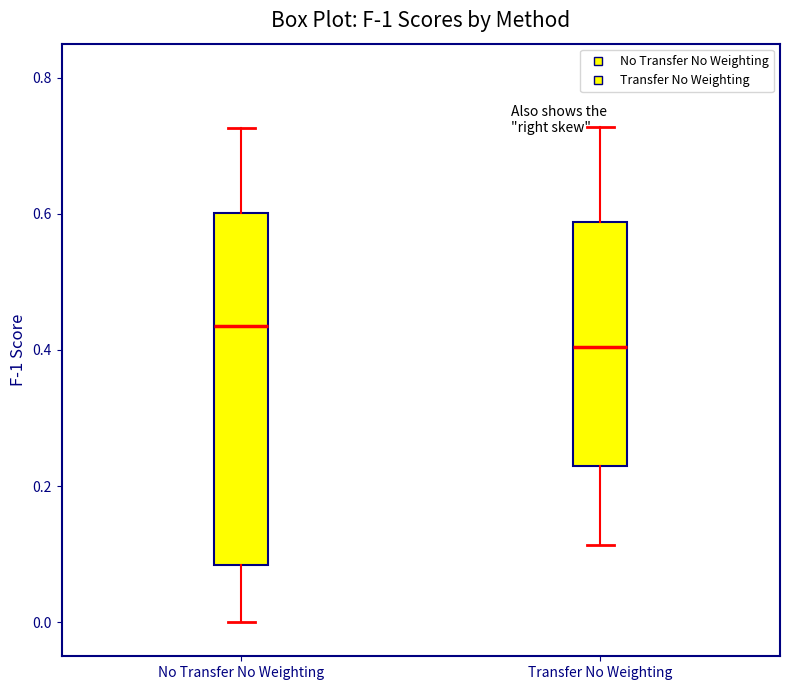

Which box's median line is the highest?

No Transfer No Weighting